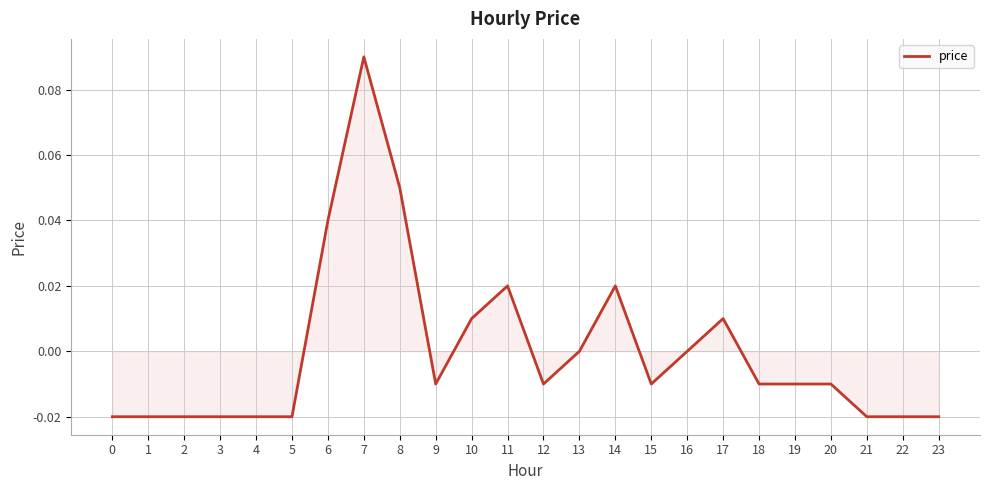

True or false: the data shows -0.0 at 15.

True